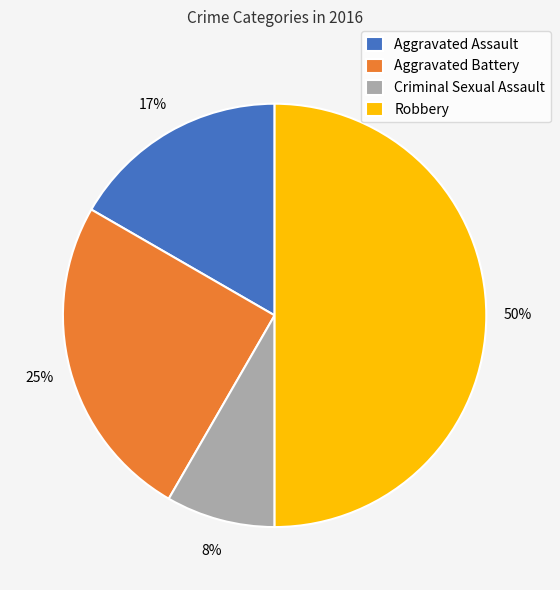

To the nearest percent, what is the average slice percentage?

25%